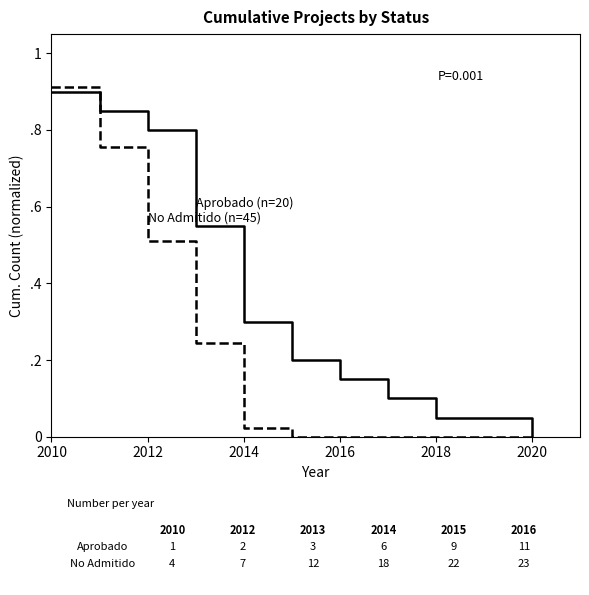

What is the label of the 11th point from the right?

2010